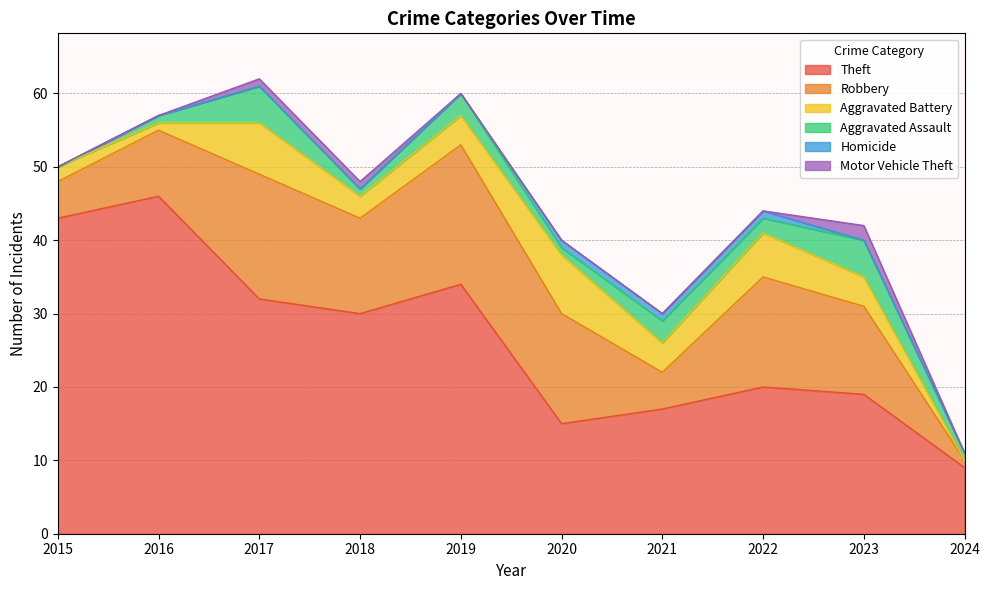

At 2024, list the series in order from smallest to largest.

Aggravated Battery, Homicide, Motor Vehicle Theft, Robbery, Aggravated Assault, Theft